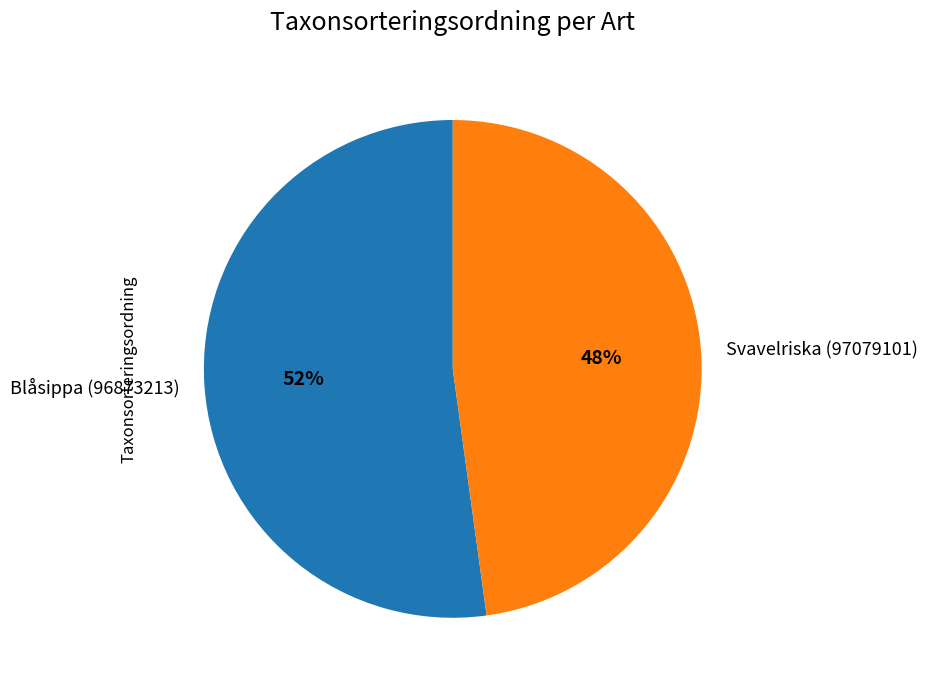

What percentage is the Blåsippa (96873213) slice, to the nearest percent?

52%